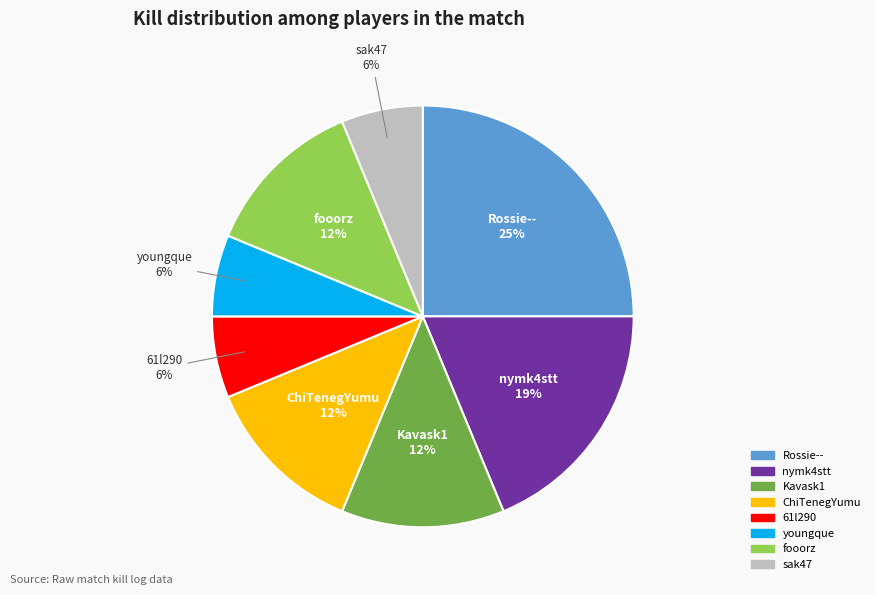

True or false: fooorz accounts for 1% of the total.

False